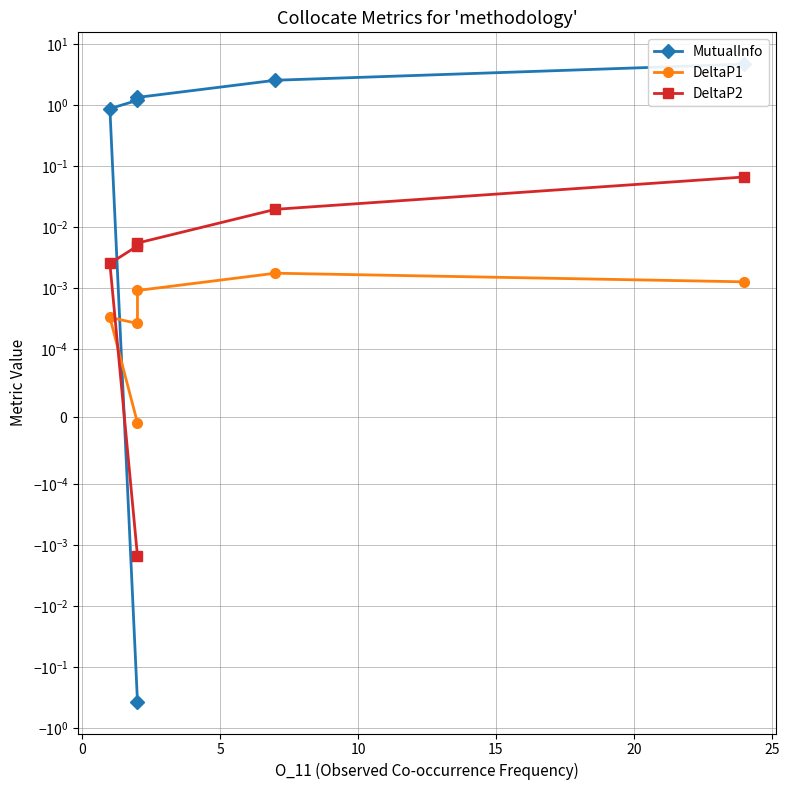

How many values in DeltaP2 are below zero?

1